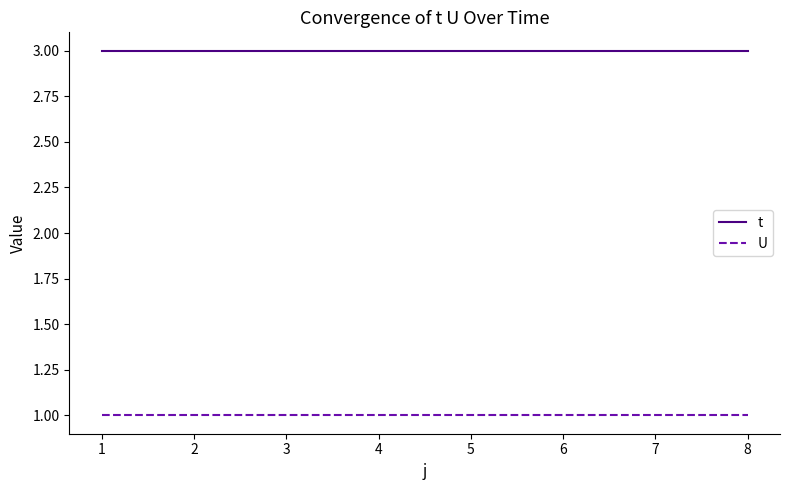

True or false: U and t intersect in this chart.

False